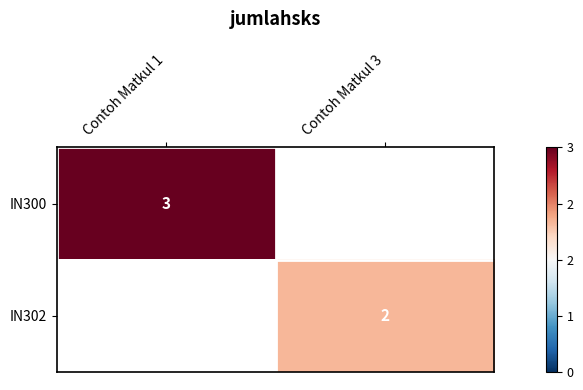

List the series in order of their overall mean, highest first.

IN300, IN302